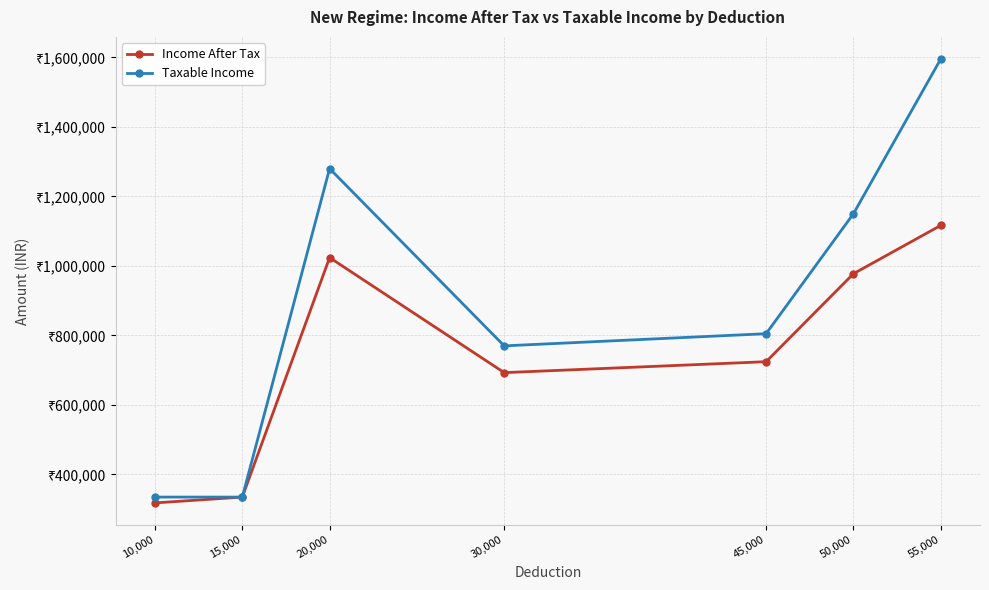

What are all the series names shown in the legend?

Income After Tax, Taxable Income